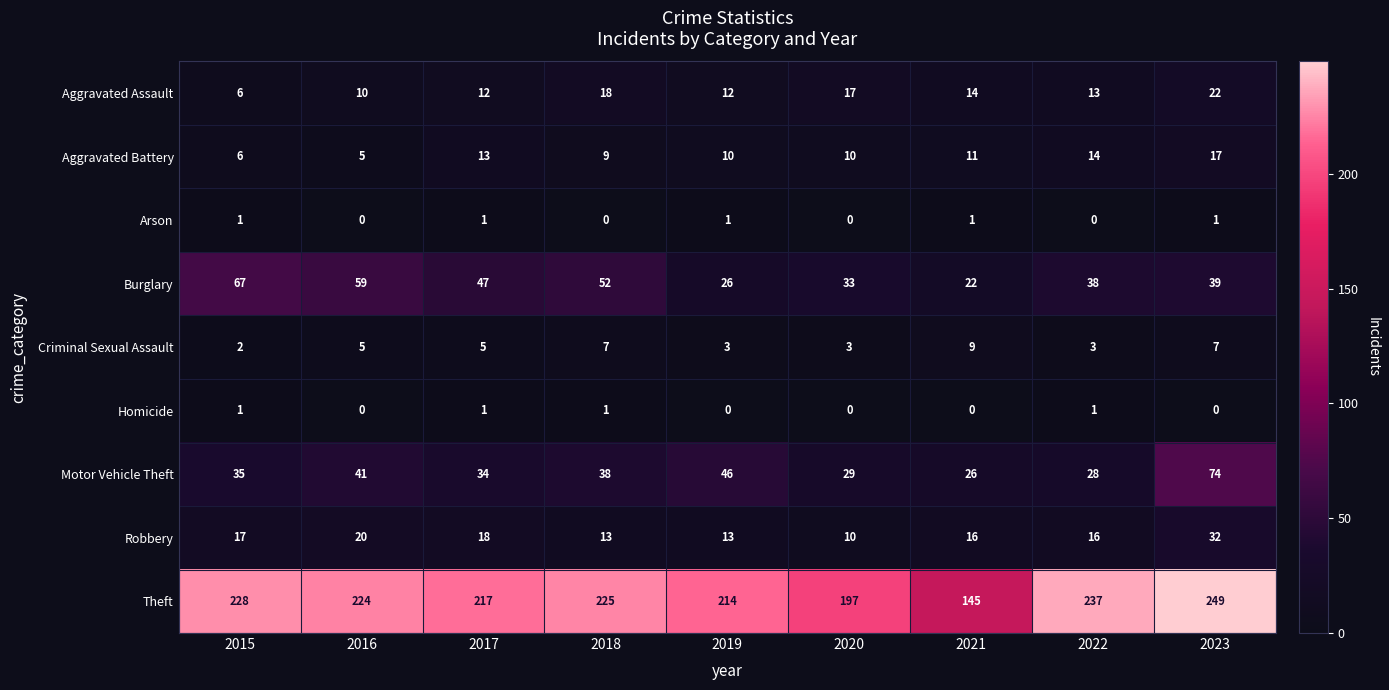

True or false: Theft has a value of 217 at 2017.

True